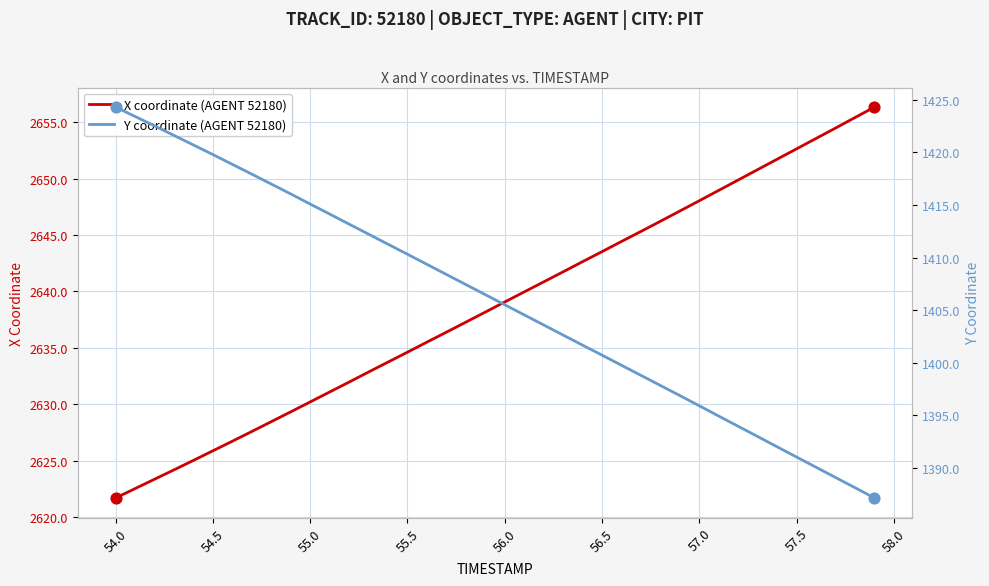

What are all the series names shown in the legend?

X coordinate (AGENT 52180), Y coordinate (AGENT 52180)